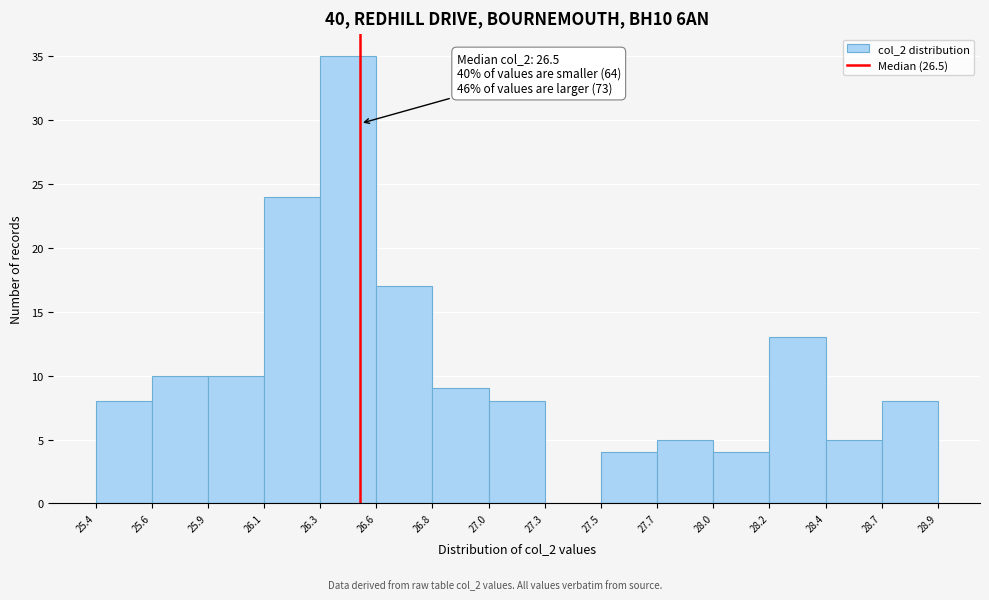

Which range on the x-axis has the tallest bar?

26.3 to 26.6